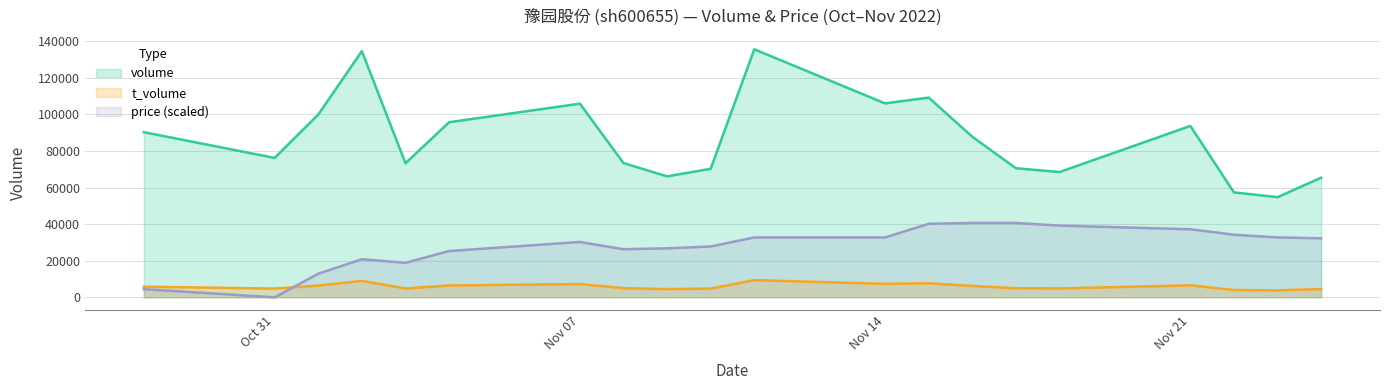

Rank the series by their maximum value, from highest to lowest.

volume, price (scaled), t_volume